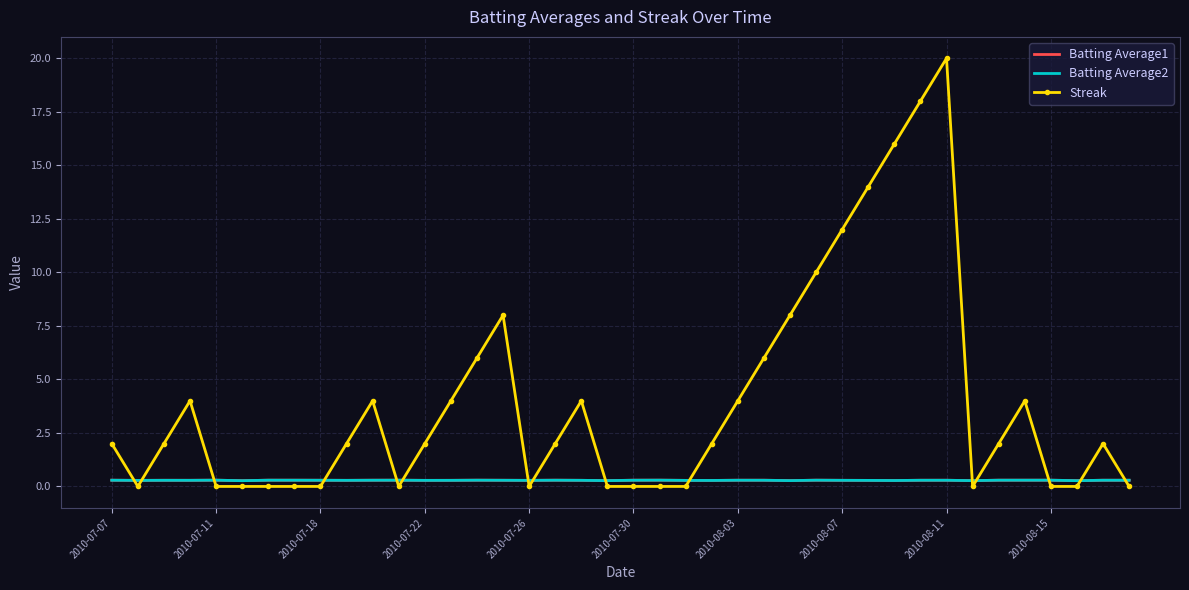

Which series ends up on top after the final intersection of Batting Average1 and Streak?

Batting Average1